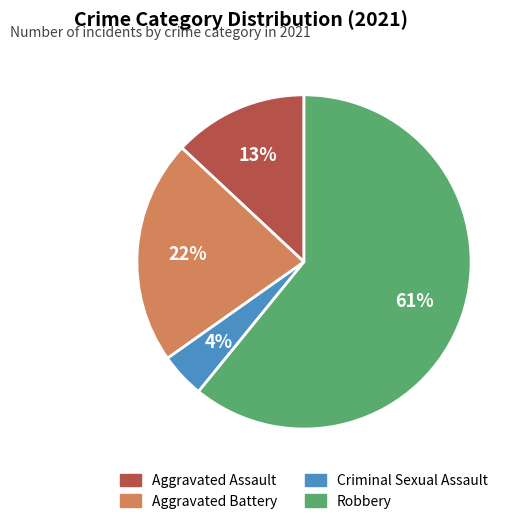

What percentage is the Robbery slice, to the nearest percent?

61%